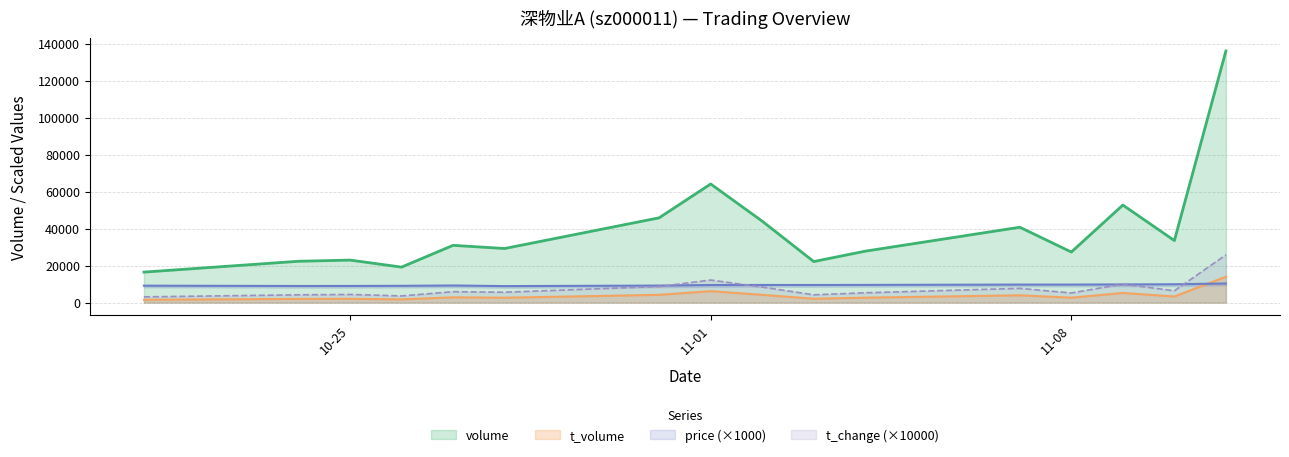

Reading left to right, list all the values displayed in this chart.

volume: 16491.0	22348.0	22979.0	19188.0	30955.0	29241.0	45838.0	64124.0	44013.0	22196.0	27810.0	40741.0	27335.0	52730.0	33539.0	136048.0
t_volume: 1521.0	2015.0	2055.0	1748.0	2853.0	2638.0	4200.0	6192.0	4195.0	2109.0	2659.0	3956.0	2660.0	5221.0	3304.0	13983.0
price: 9150.0	8980.0	9000.0	9070.0	9250.0	8920.0	9200.0	9510.0	9530.0	9520.0	9570.0	9740.0	9740.0	9830.0	9900.0	10340.0
t_change: 3100.0	4200.0	4400.0	3600.0	5900.0	5600.0	8700.0	12200.0	8400.0	4200.0	5300.0	7700.0	5200.0	10000.0	6400.0	25800.0